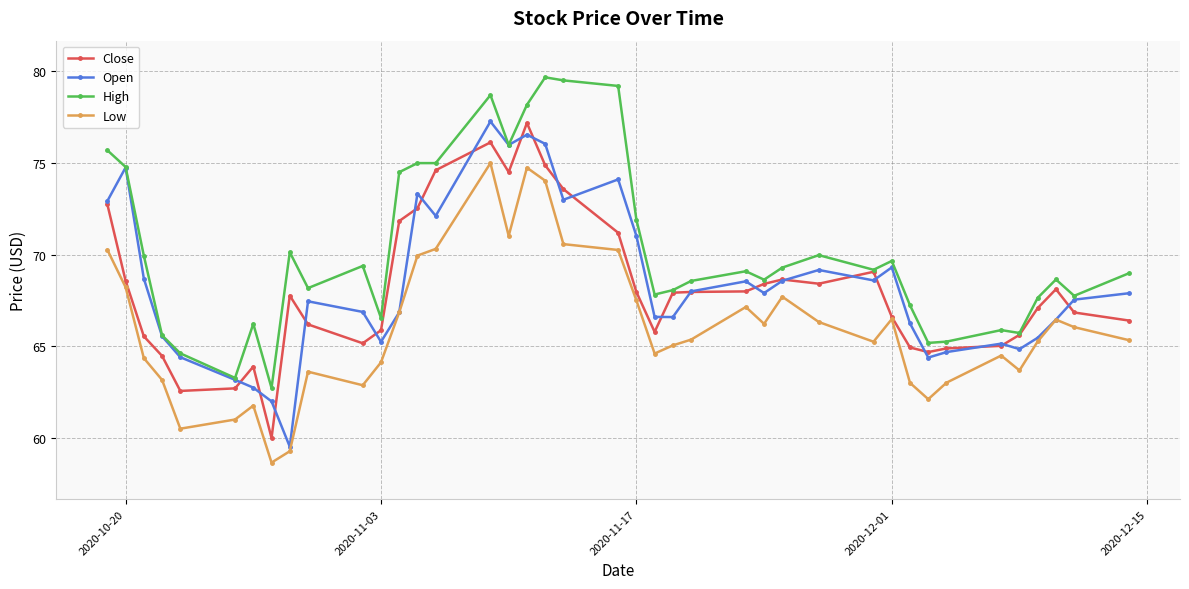

At how many categories does at least one series exceed 63?

39